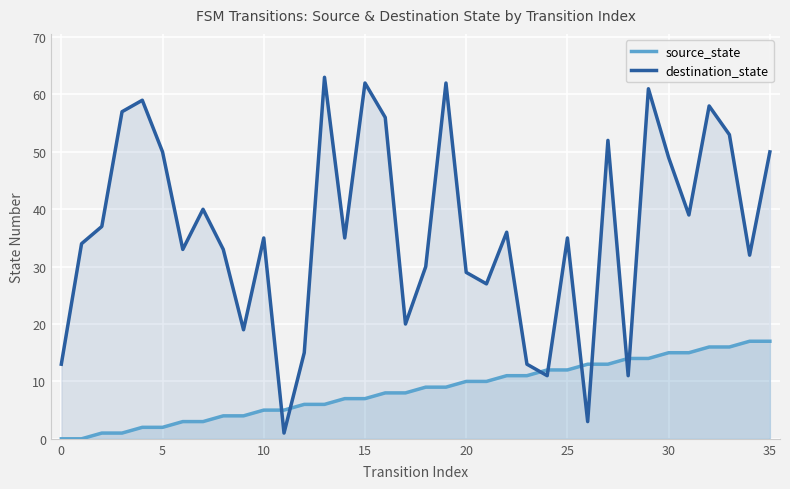

What is the difference between the second highest and second lowest values in the source_state series?

17